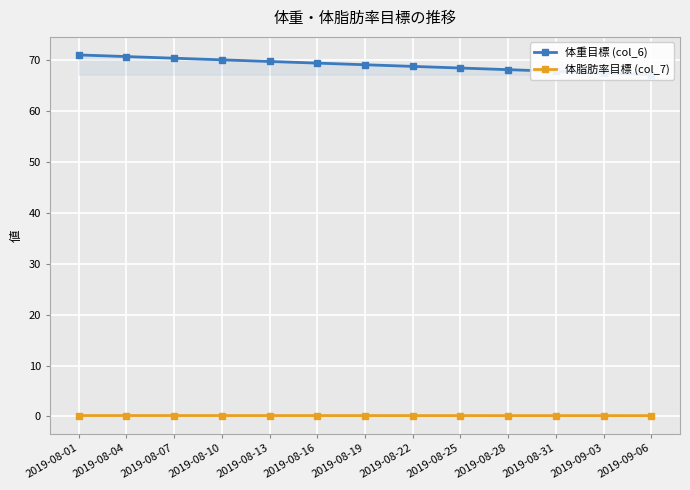

At which category is the sum across all series the highest?

2019-08-01